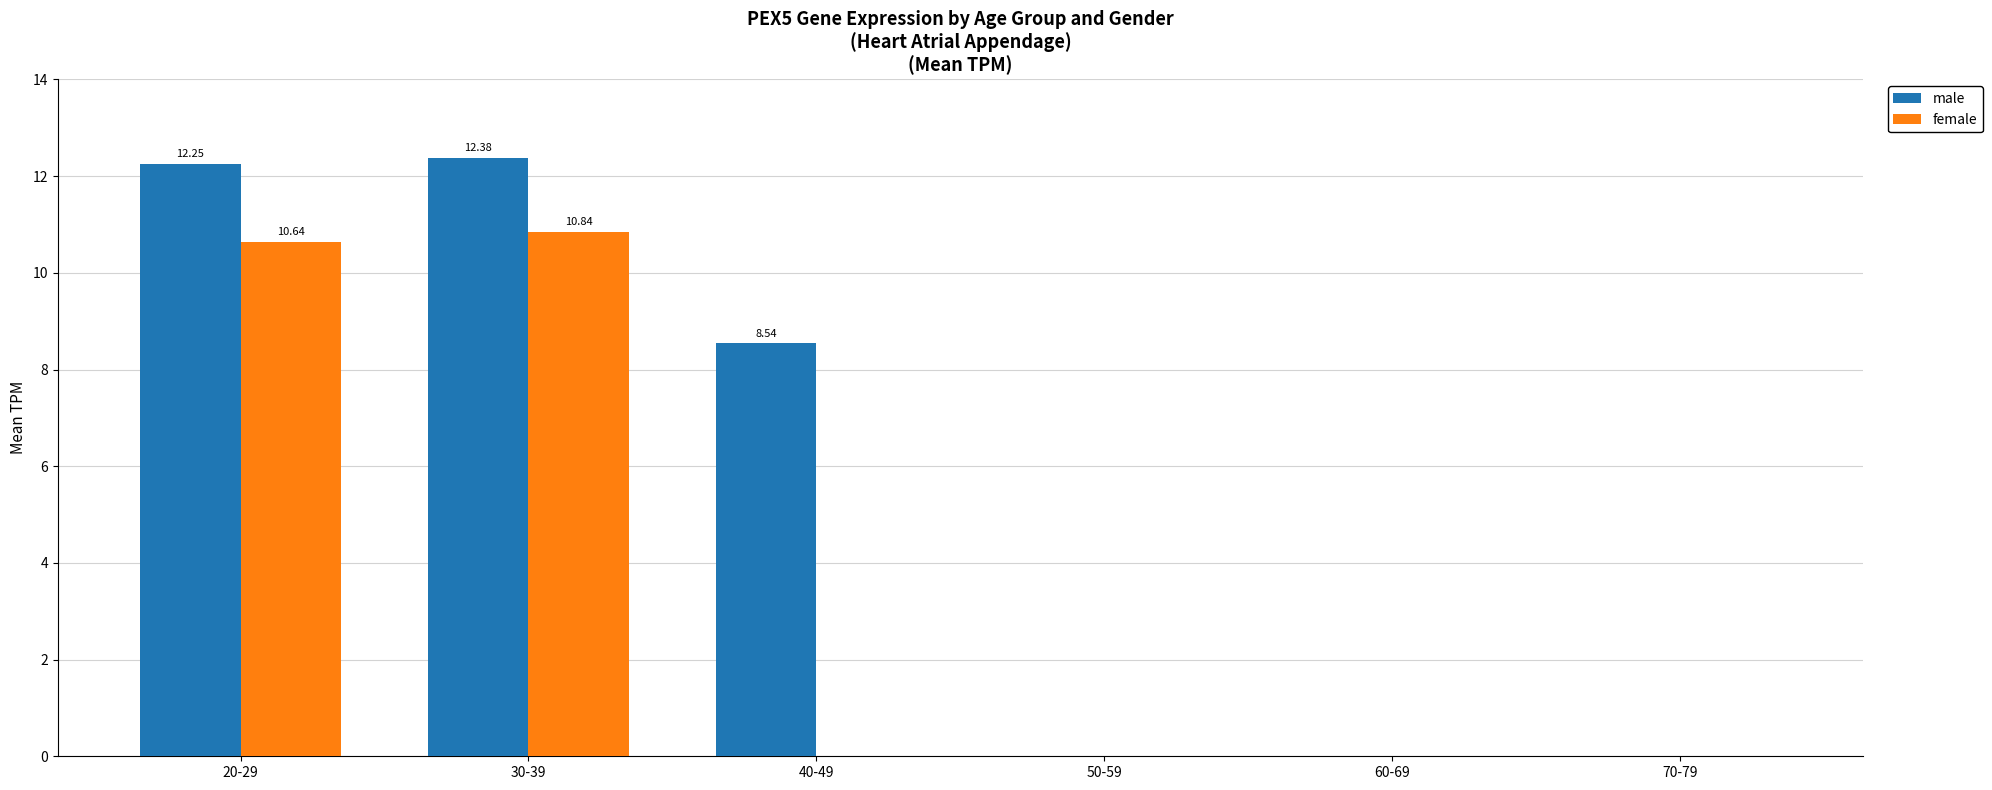

How many groups of bars are there?

6